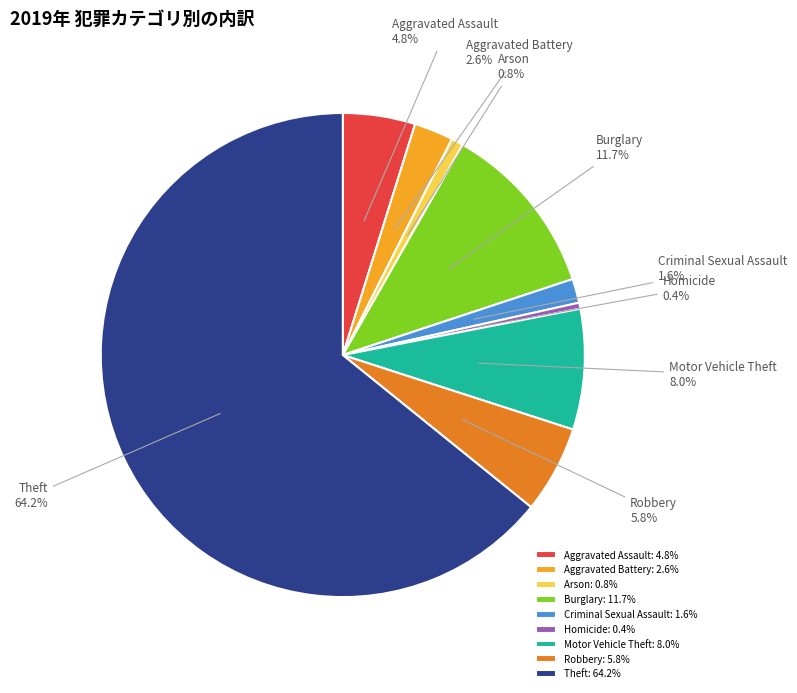

Is the sum of Motor Vehicle Theft and Aggravated Battery greater than half?

No